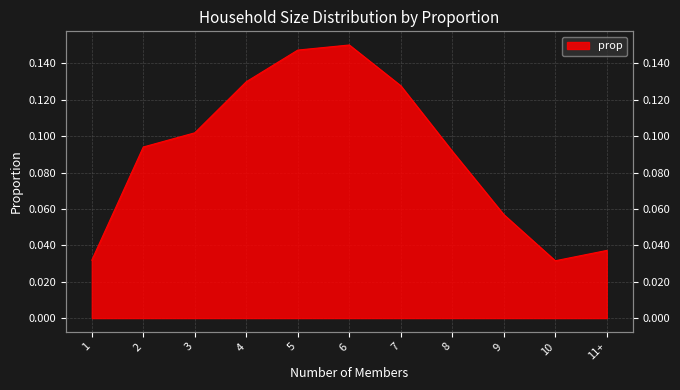

True or false: there are more than 0 points higher than both neighbors.

True